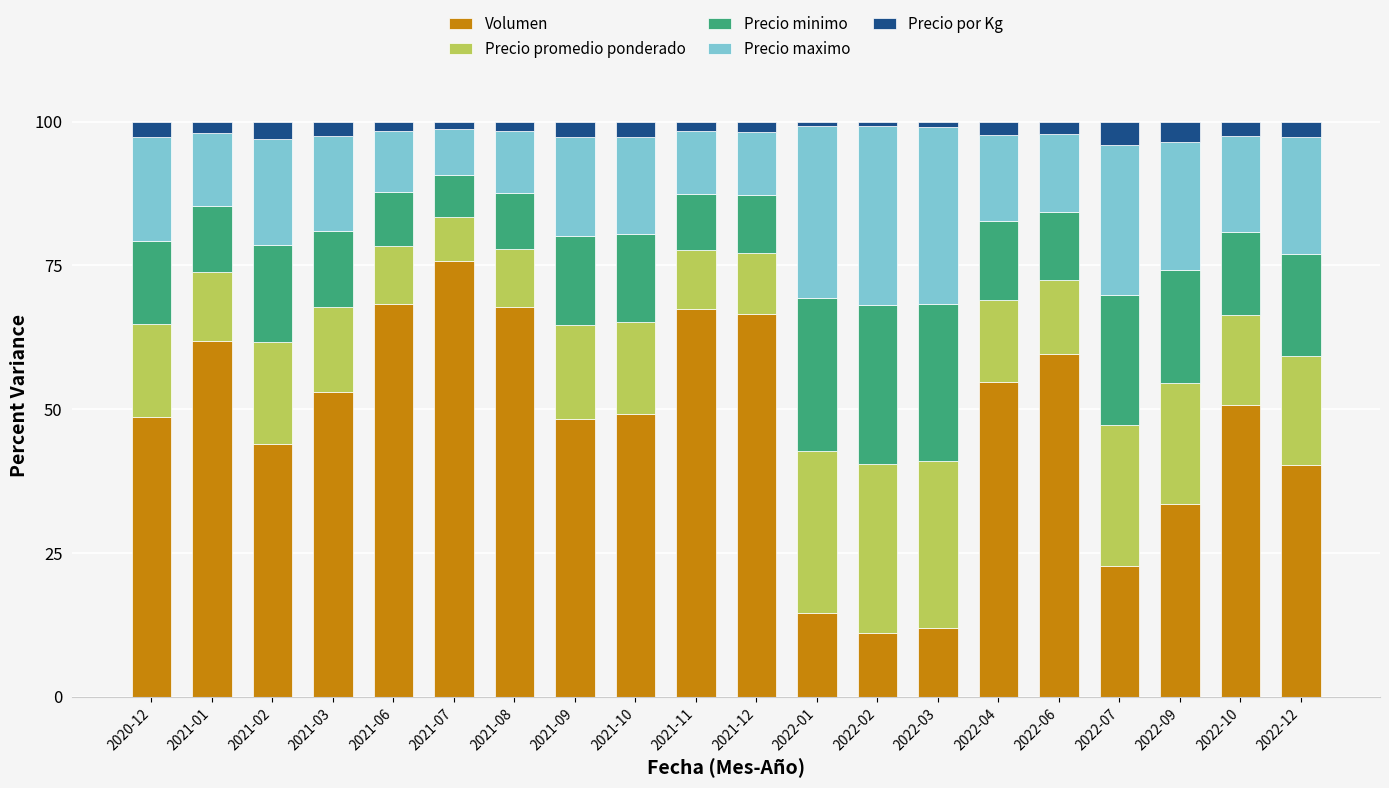

How many bars are there in total?

20